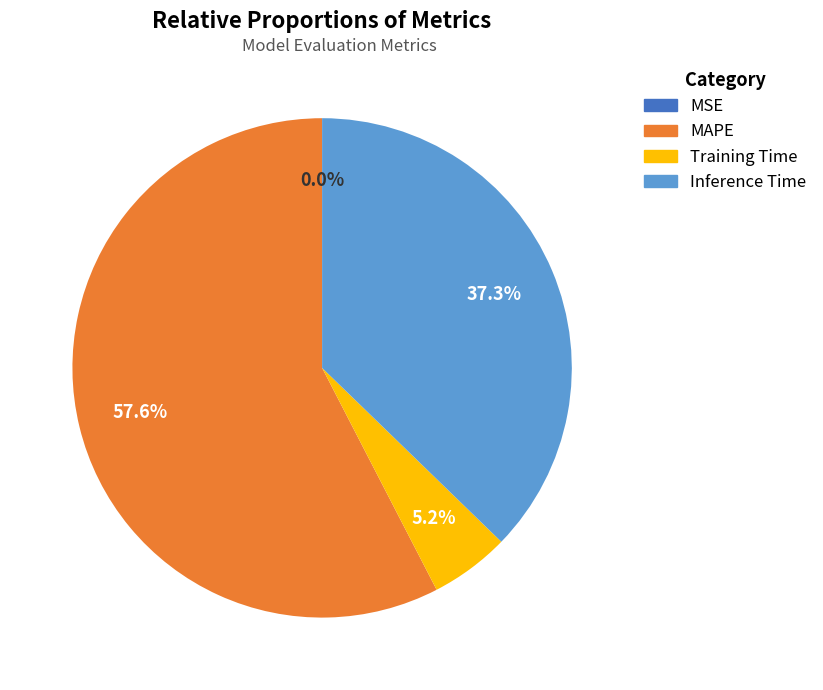

Which has a higher value, MAPE or Inference Time?

MAPE